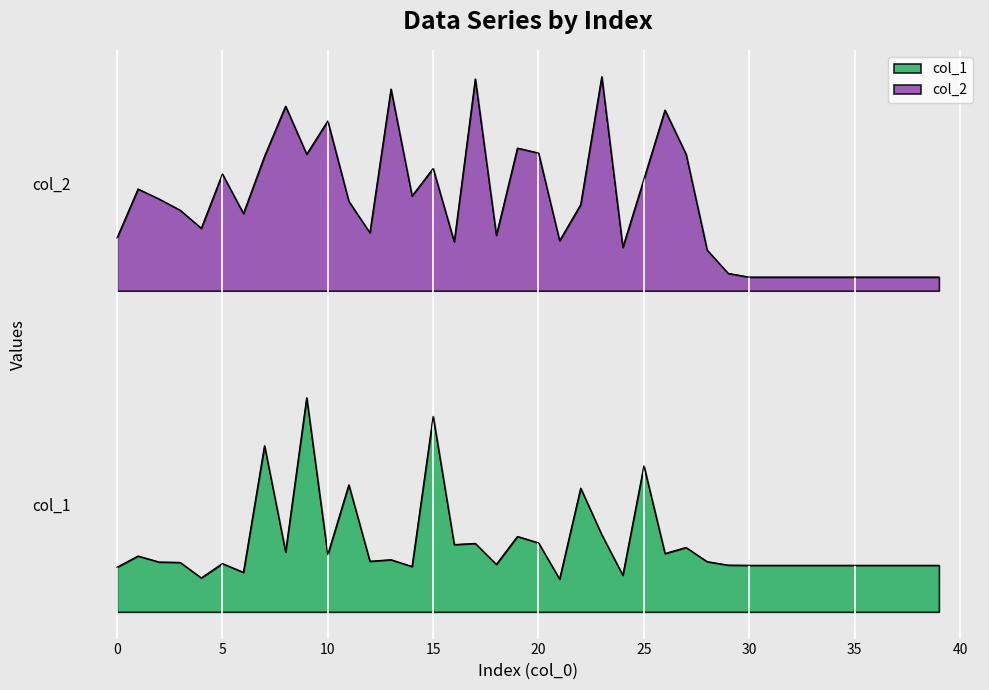

What is the value of the col_1 point at the 6th from the left?

249.0